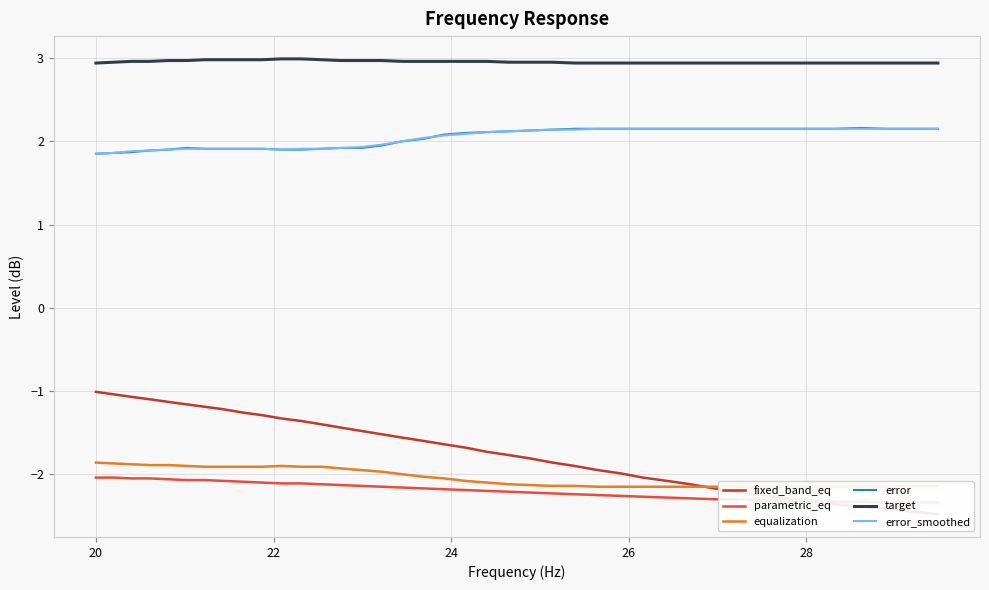

True or false: error and equalization intersect in this chart.

False